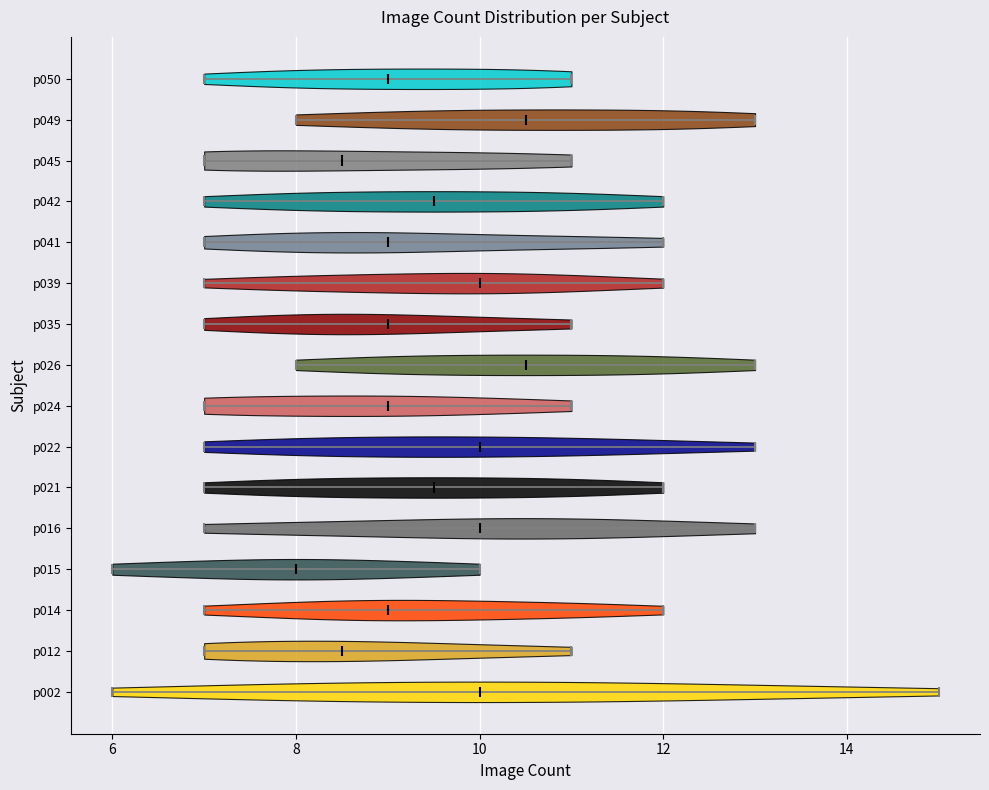

Reading bottom to top, read every violin against the x-axis: where its median line is, and the lowest and highest points it reaches. The values are not printed on the chart, so give them approximately, as read against the axis.

p002: median line 10.0, lowest point 6.0, highest point 15.0
p012: median line 8.6, lowest point 7.0, highest point 11.0
p014: median line 9.0, lowest point 7.0, highest point 12.0
p015: median line 8.0, lowest point 6.0, highest point 10.0
p016: median line 10.0, lowest point 7.0, highest point 13.0
p021: median line 9.6, lowest point 7.0, highest point 12.0
p022: median line 10.0, lowest point 7.0, highest point 13.0
p024: median line 9.0, lowest point 7.0, highest point 11.0
p026: median line 10.6, lowest point 8.0, highest point 13.0
p035: median line 9.0, lowest point 7.0, highest point 11.0
p039: median line 10.0, lowest point 7.0, highest point 12.0
p041: median line 9.0, lowest point 7.0, highest point 12.0
p042: median line 9.6, lowest point 7.0, highest point 12.0
p045: median line 8.6, lowest point 7.0, highest point 11.0
p049: median line 10.6, lowest point 8.0, highest point 13.0
p050: median line 9.0, lowest point 7.0, highest point 11.0